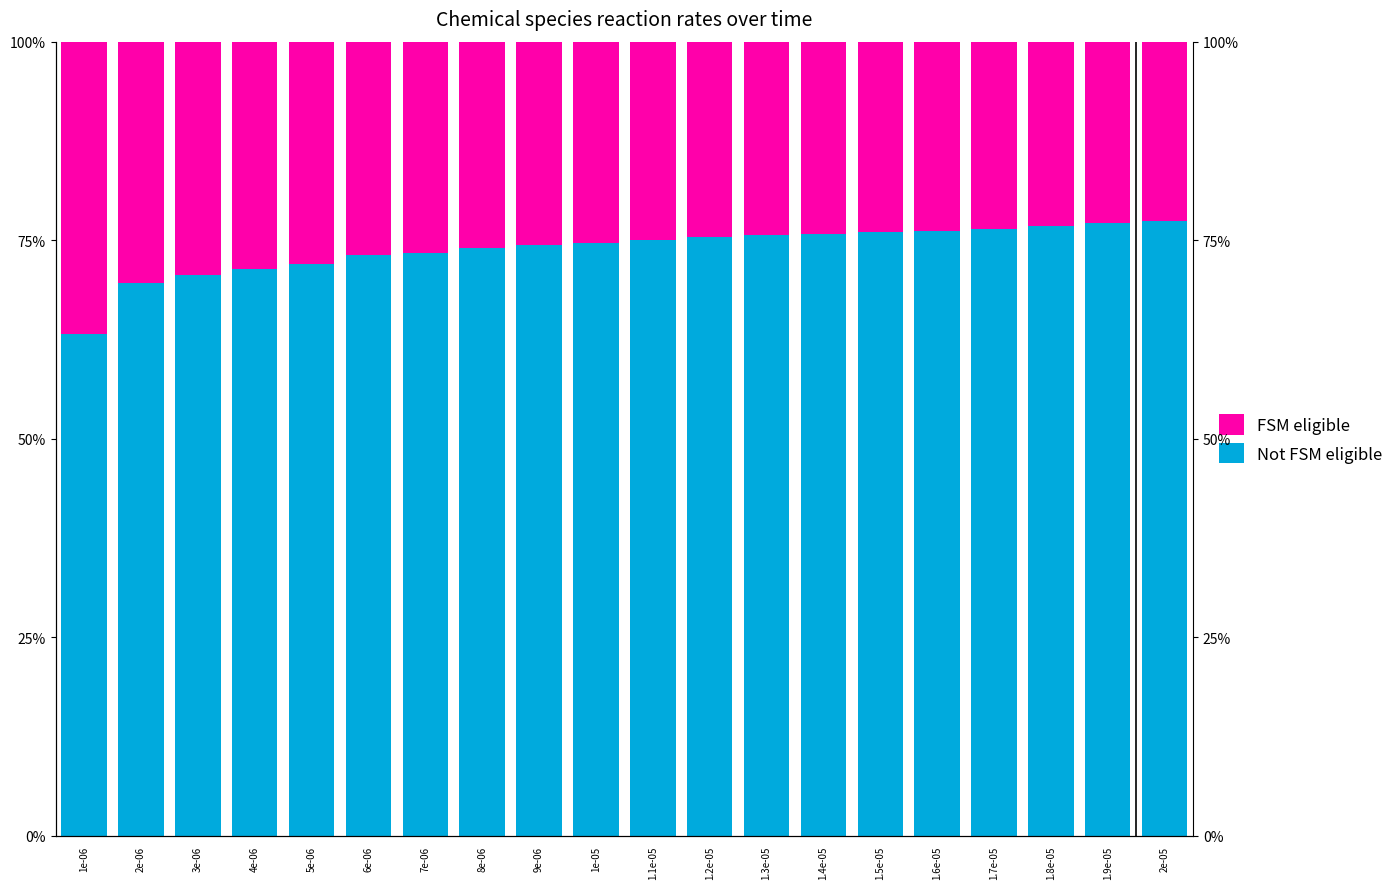

Reading left to right, transcribe all the data shown in this chart.

Not FSM eligible: 63.2	69.6	70.7	71.4	72.0	73.1	73.3	74.1	74.3	74.6	75.0	75.4	75.7	75.8	76.0	76.2	76.5	76.8	77.1	77.4
FSM eligible: 36.8	30.4	29.3	28.6	28.0	26.9	26.7	25.9	25.7	25.4	25.0	24.6	24.3	24.2	24.0	23.8	23.5	23.2	22.9	22.6